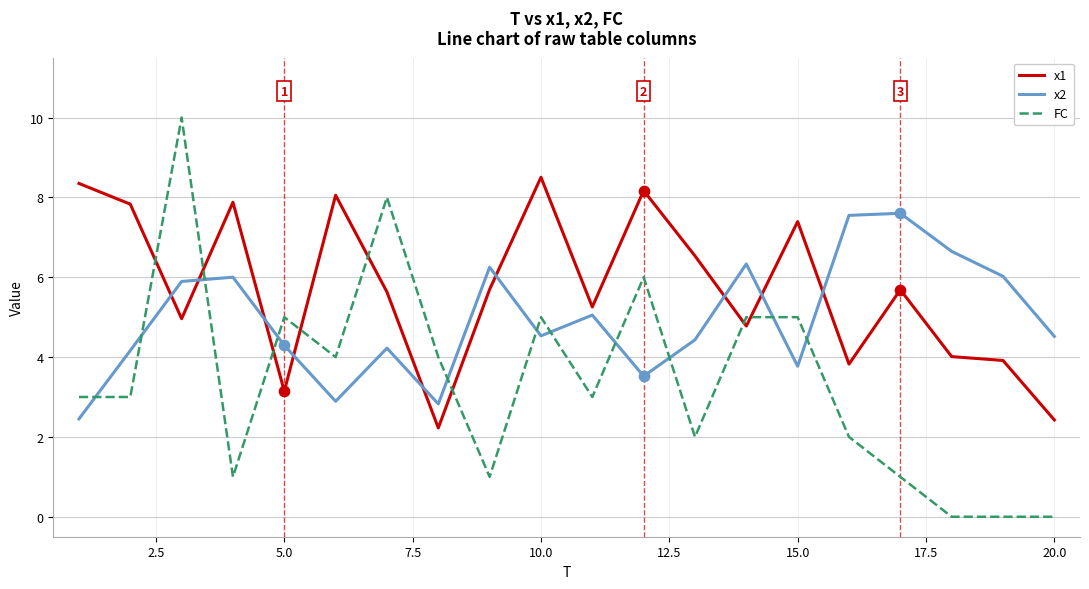

Which series has the largest total across all categories?

x1